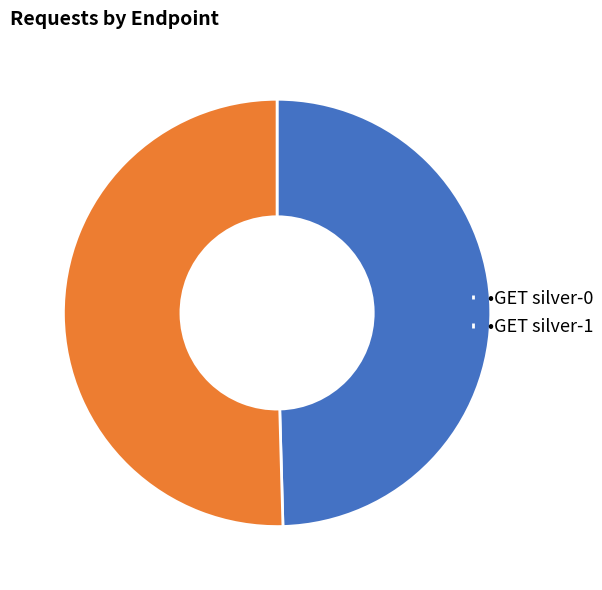

Count the number of slices in the pie.

2